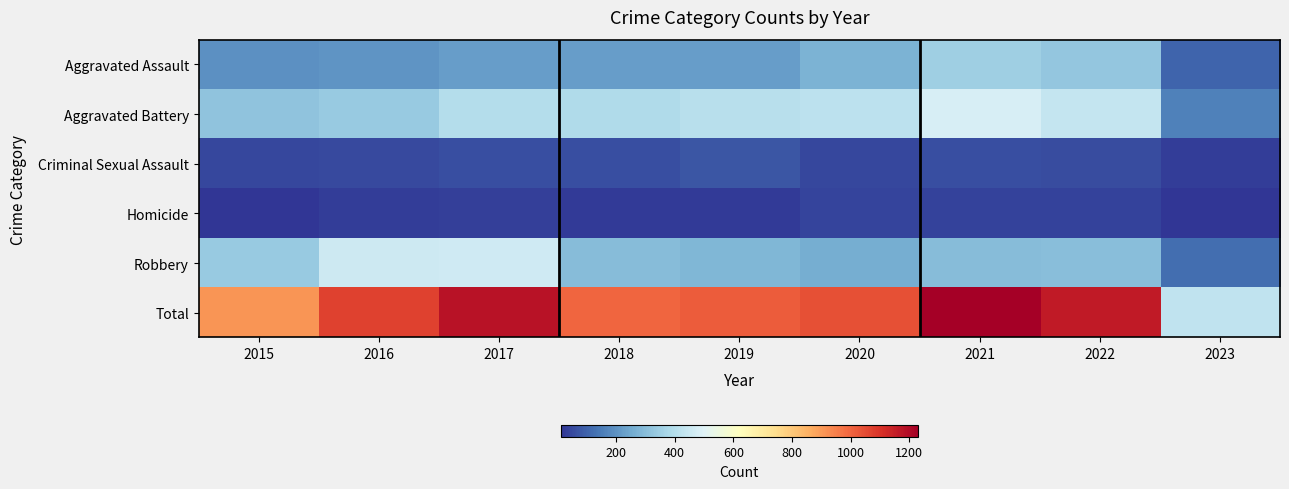

What is the smallest value displayed?

11